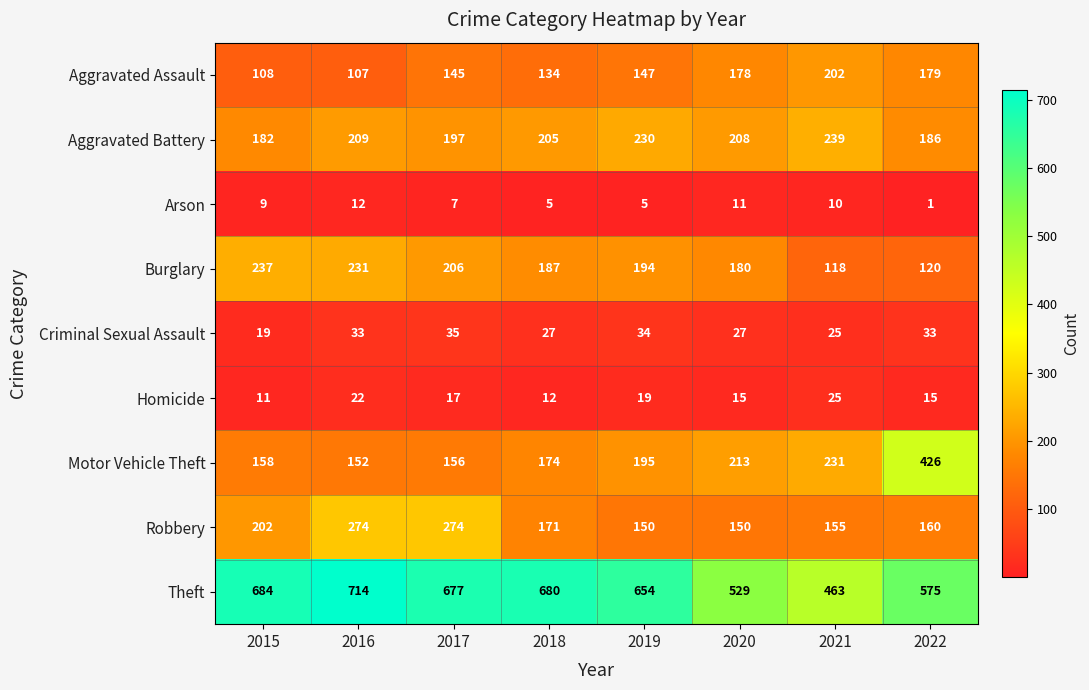

True or false: Aggravated Battery has a value of 197 at 2017.

True